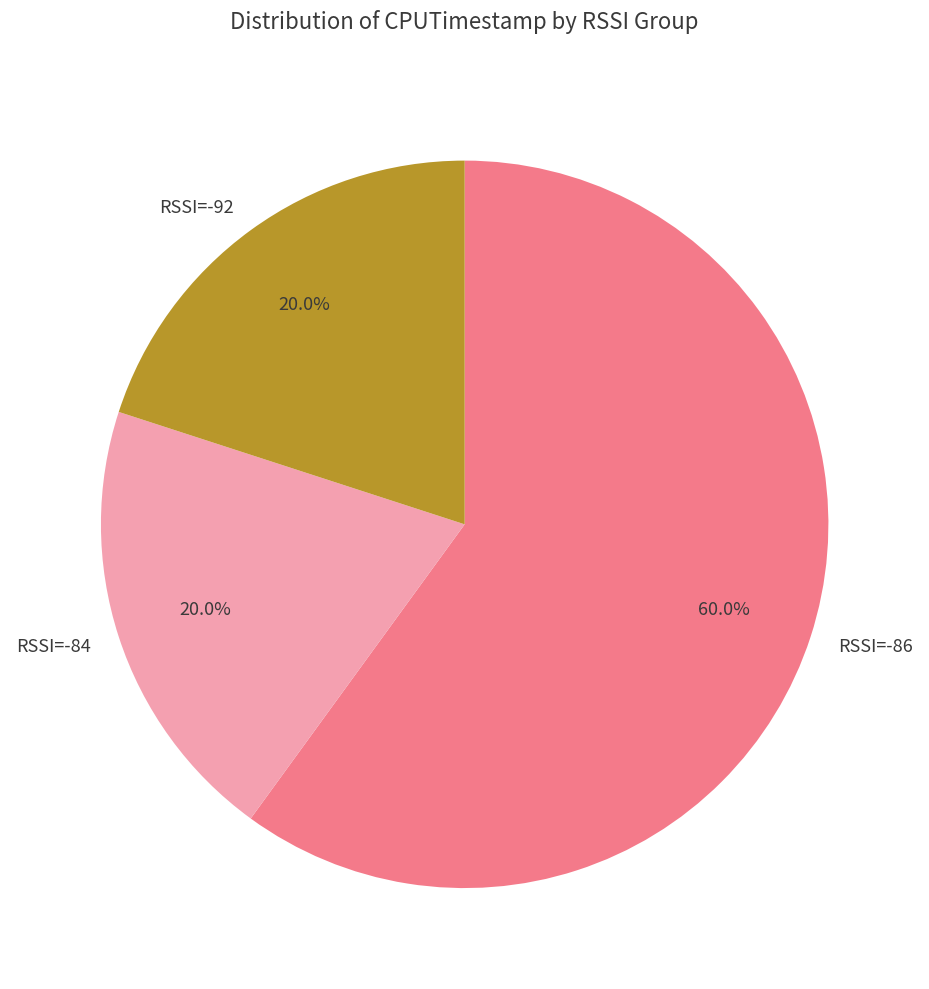

Which has a higher value, RSSI=-92 or RSSI=-86?

RSSI=-86